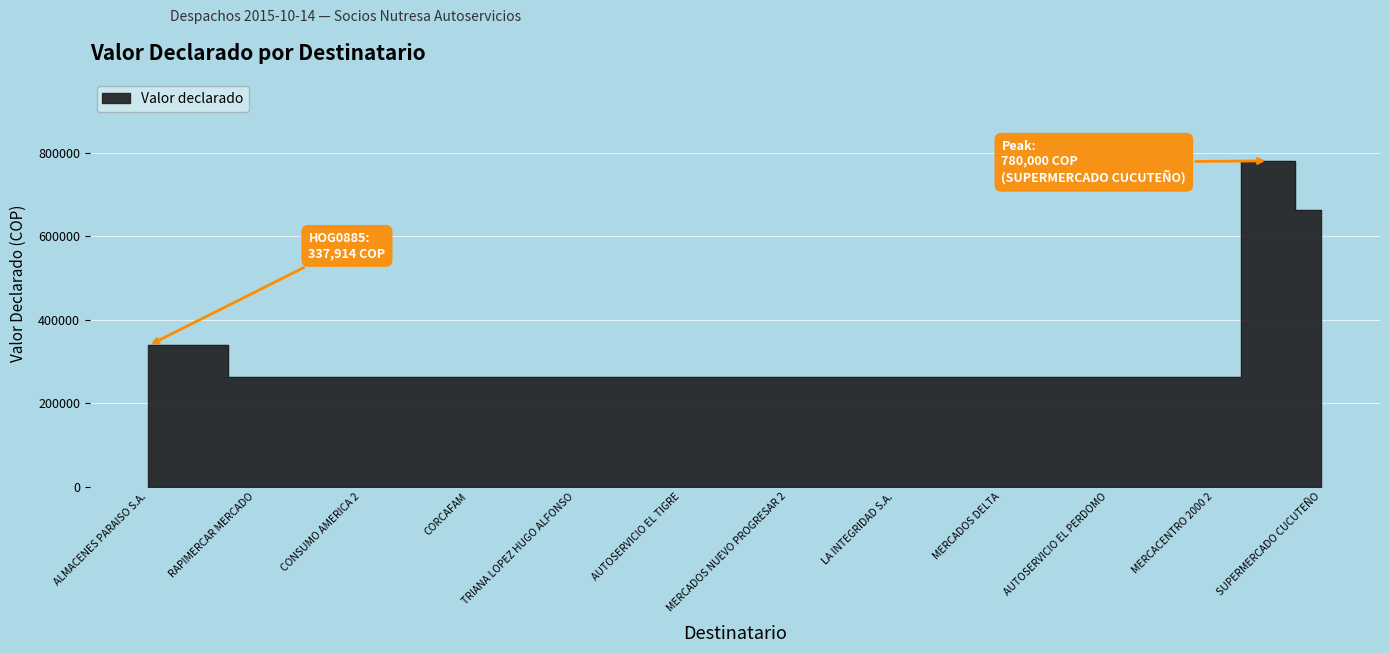

Is it true that the value at RAPIMERCAR MERCADO is 262822?

True